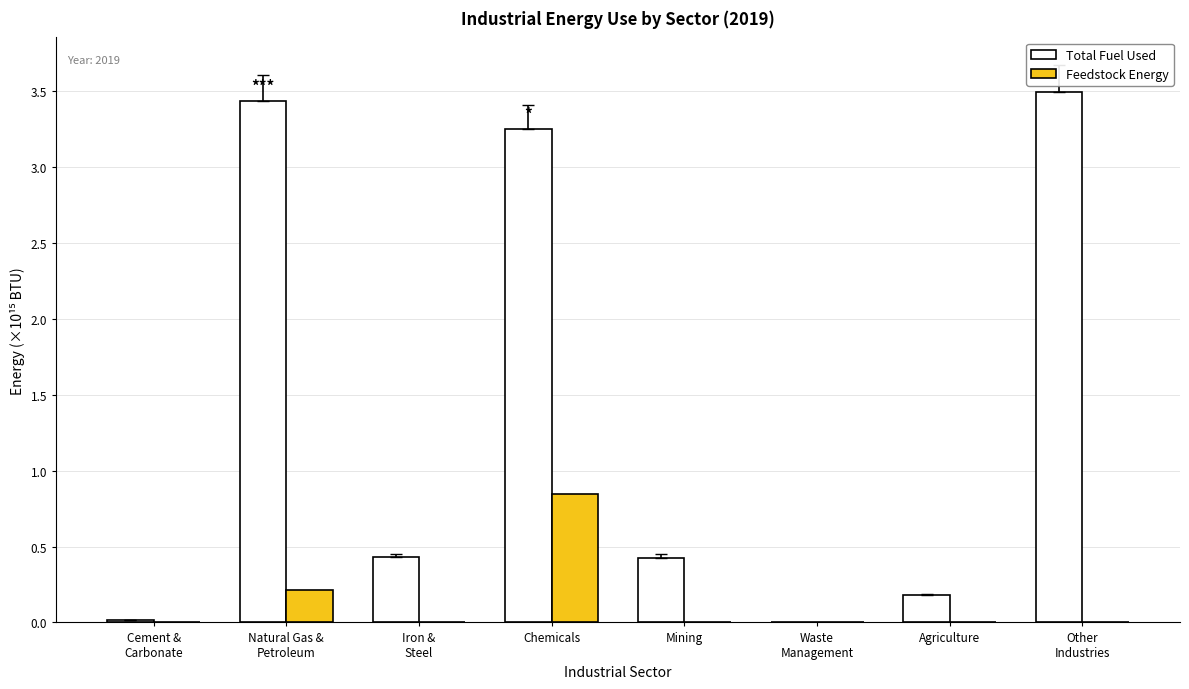

Is it true that Feedstock Energy equals 0.0 at Agriculture?

True